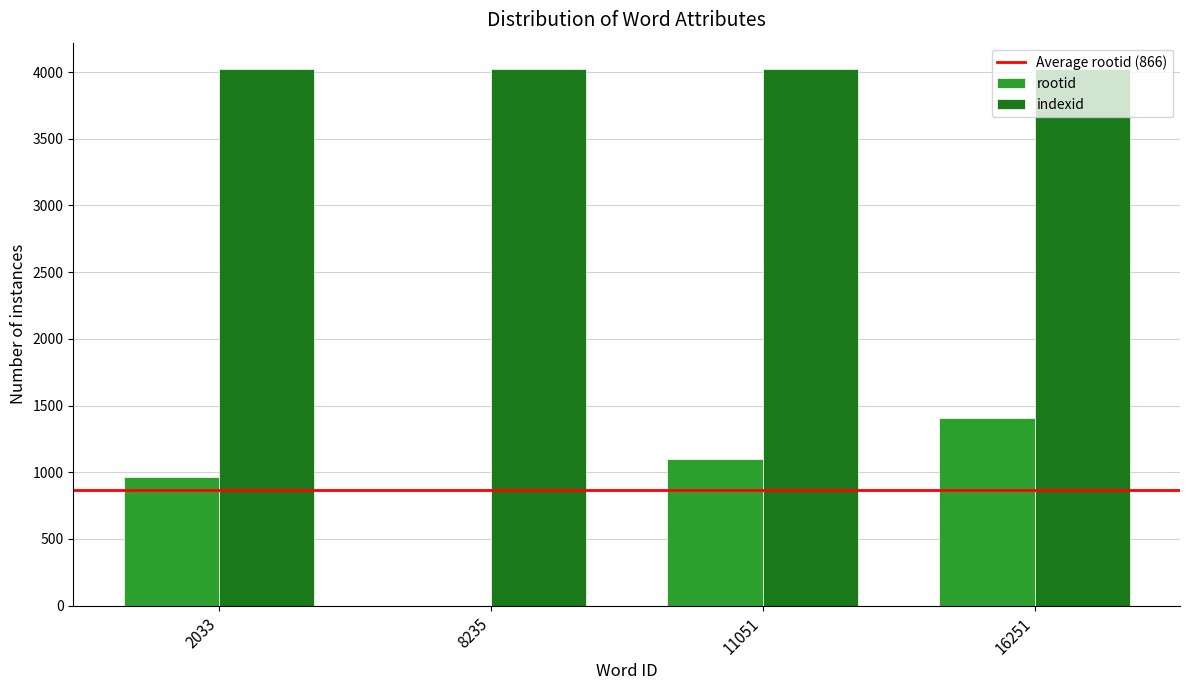

What is the maximum value for indexid?

4019